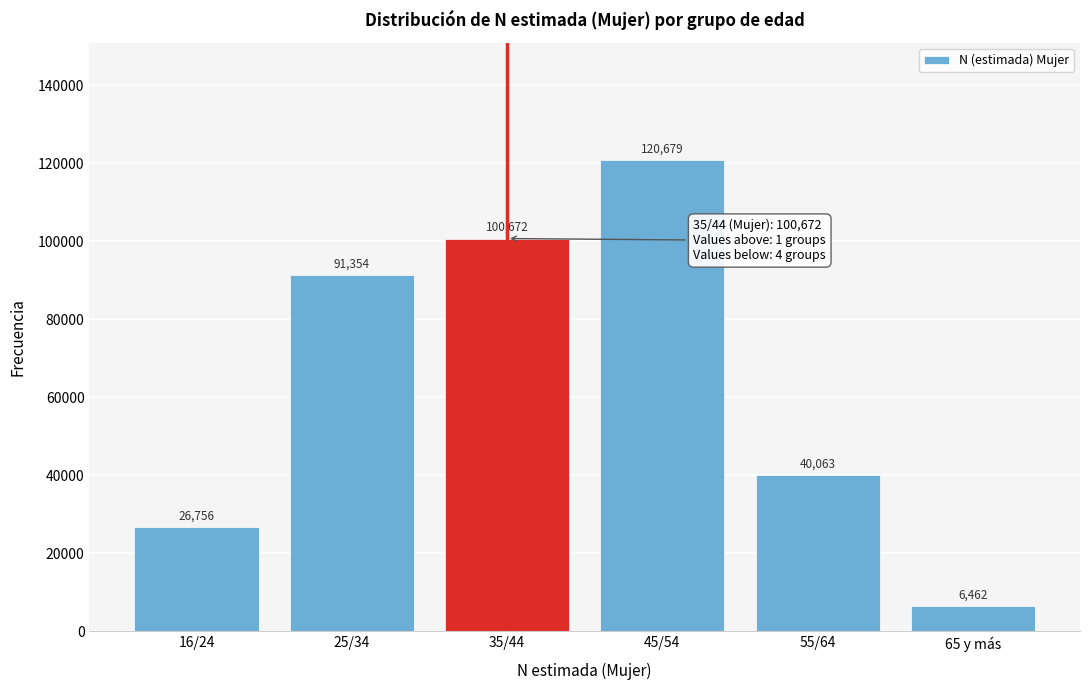

Reading left to right, transcribe all the data shown in this chart.

26756	91354	100672	120679	40063	6462